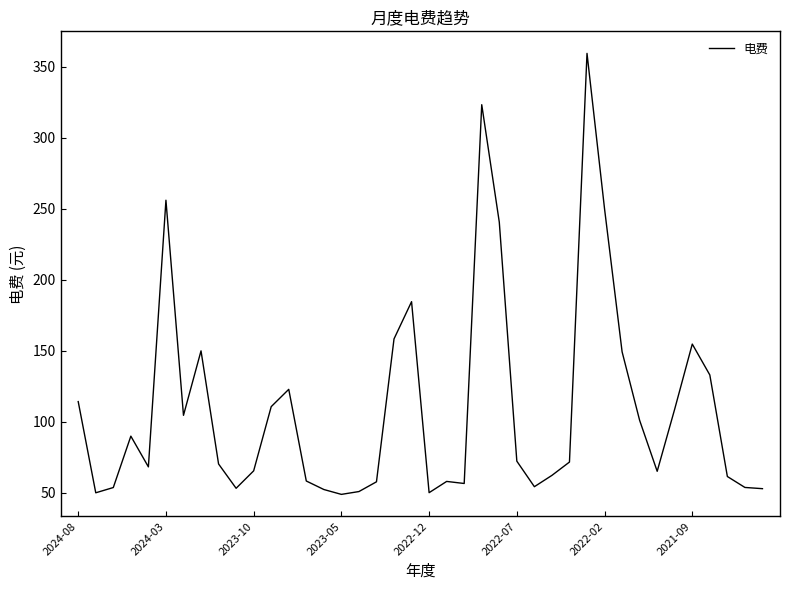

What is the smallest value displayed?

49.0